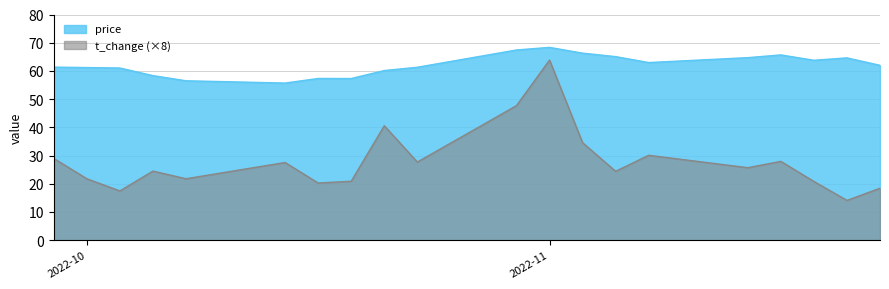

How many interior local peaks does the price series have?

4